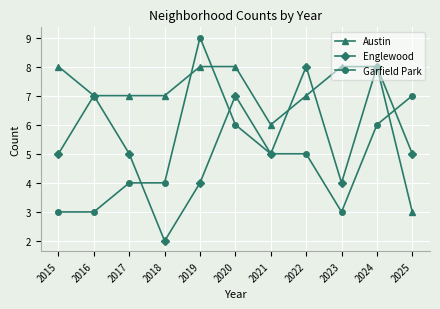

True or false: Englewood has more than 2 points higher than both neighbors.

True